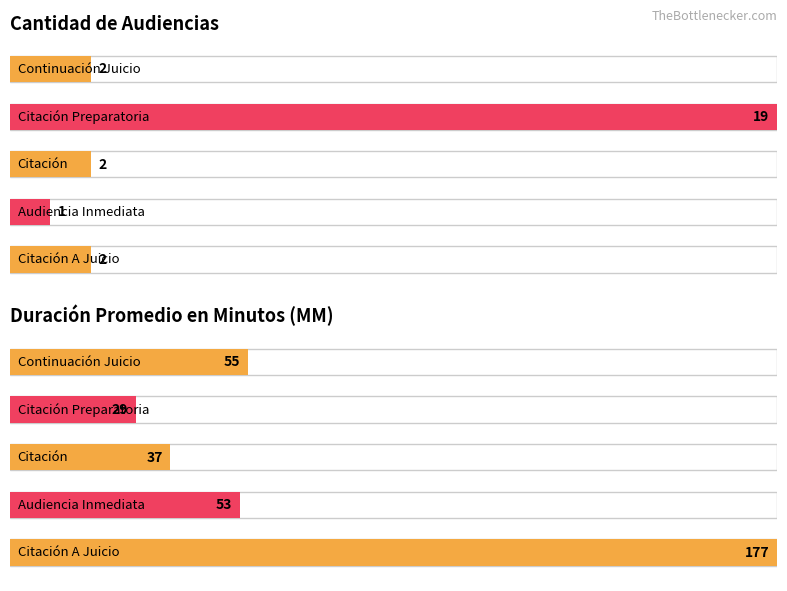

What is the smallest value displayed?

1